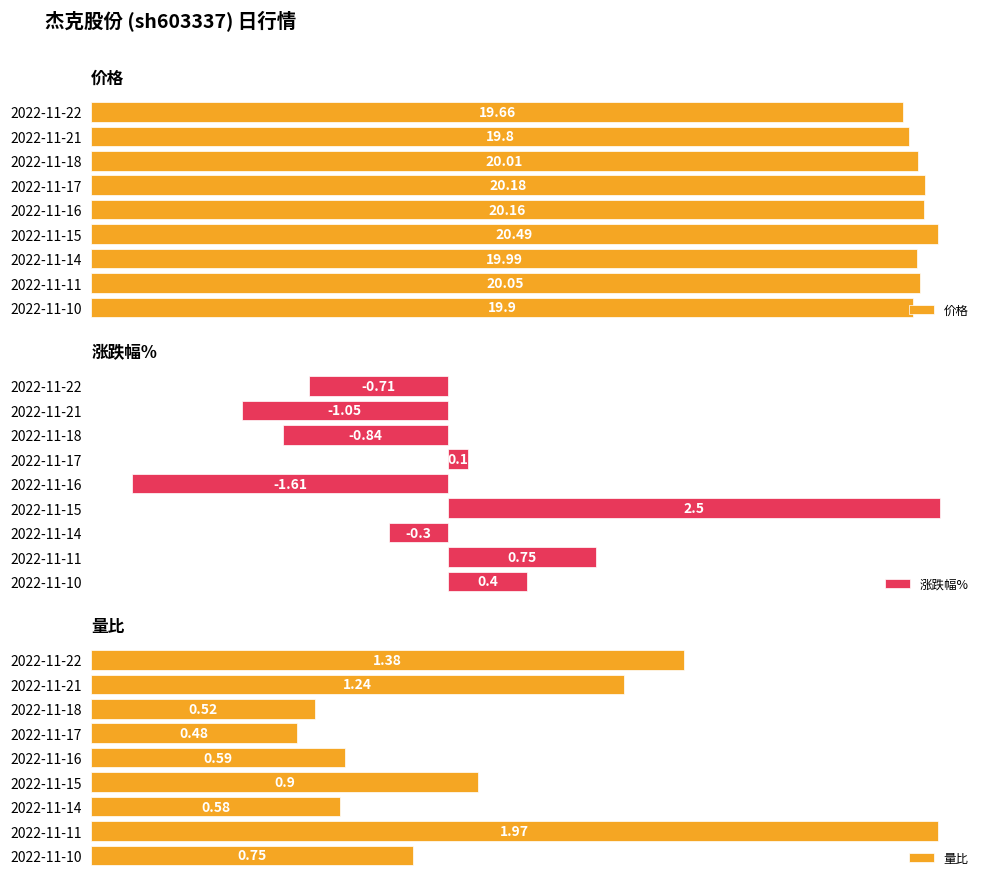

The value of 涨跌幅% at 2022-11-16 is -0.9. True or false?

False